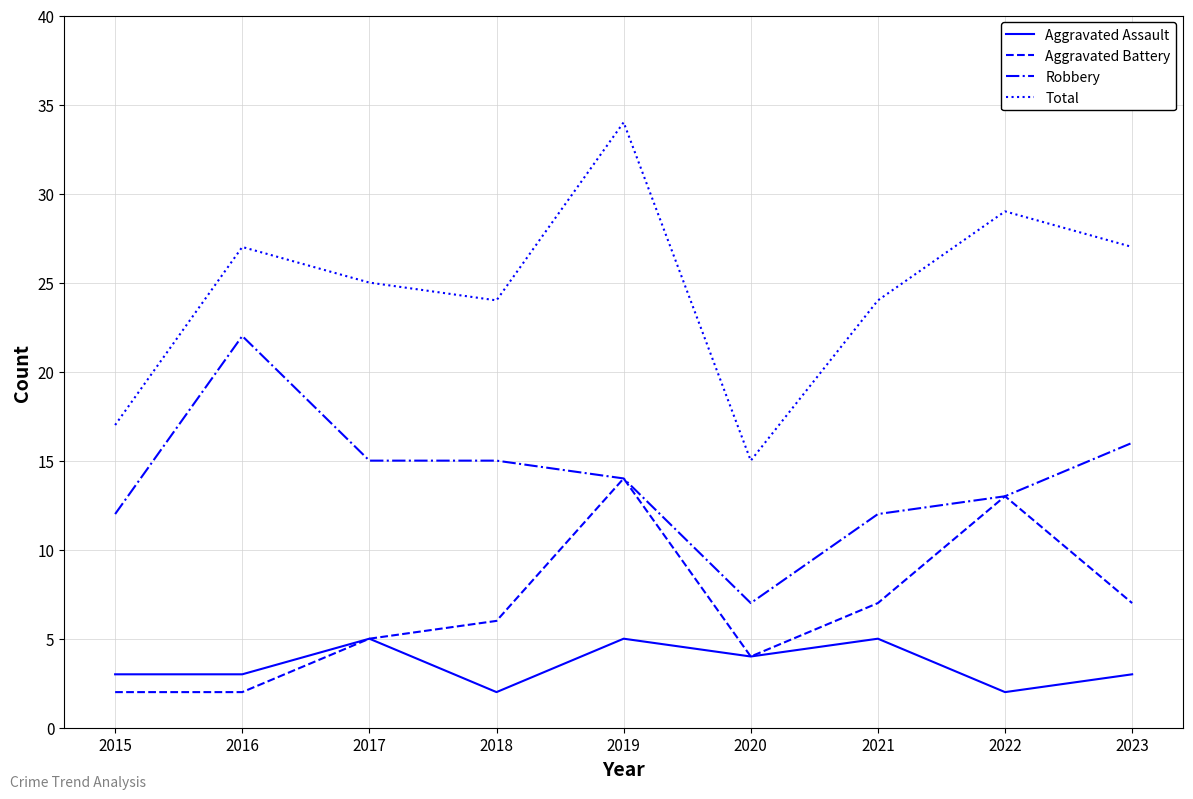

Reading right to left, list all the values displayed in this chart.

Aggravated Assault: 2023=3	2022=2	2021=5	2020=4	2019=5	2018=2	2017=5	2016=3	2015=3
Aggravated Battery: 2023=7	2022=13	2021=7	2020=4	2019=14	2018=6	2017=5	2016=2	2015=2
Robbery: 2023=16	2022=13	2021=12	2020=7	2019=14	2018=15	2017=15	2016=22	2015=12
Total: 2023=27	2022=29	2021=24	2020=15	2019=34	2018=24	2017=25	2016=27	2015=17